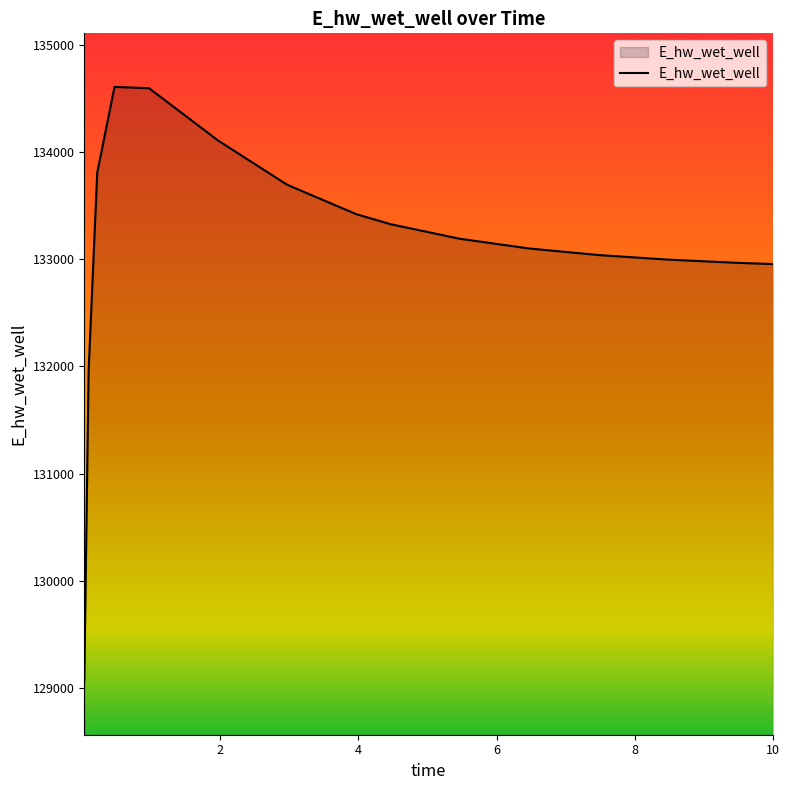

What is the difference between the maximum and minimum values?

5545.7